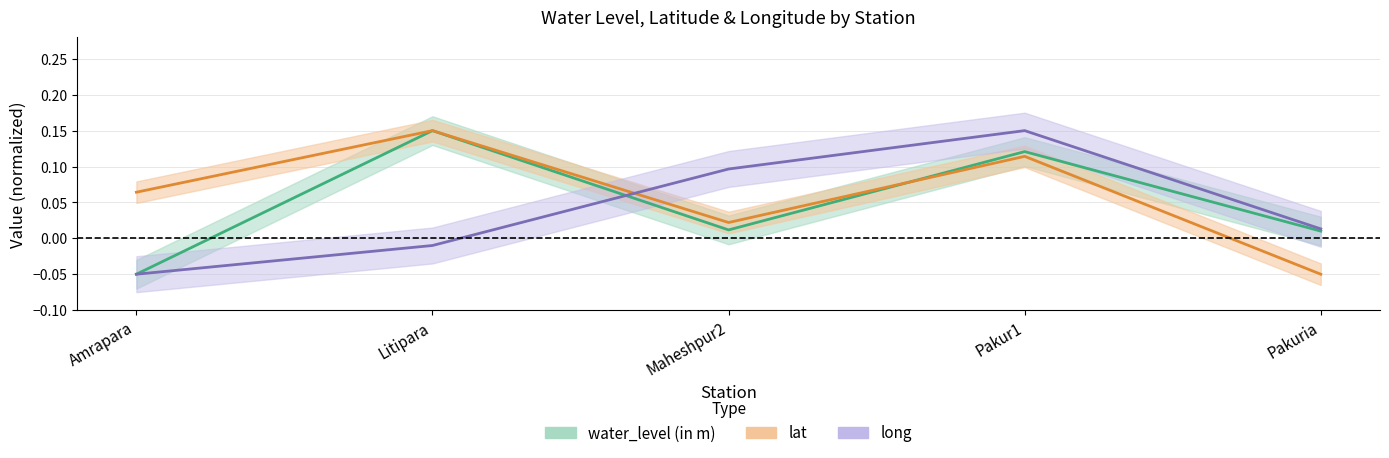

What is the difference between the water_level (in m) values at Maheshpur2 and Pakur1?

0.1